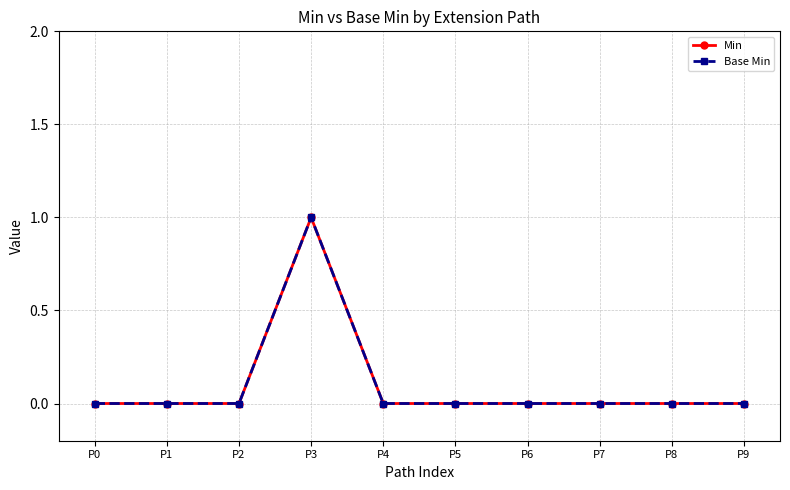

At which category does the chart reach its minimum across all series?

P0